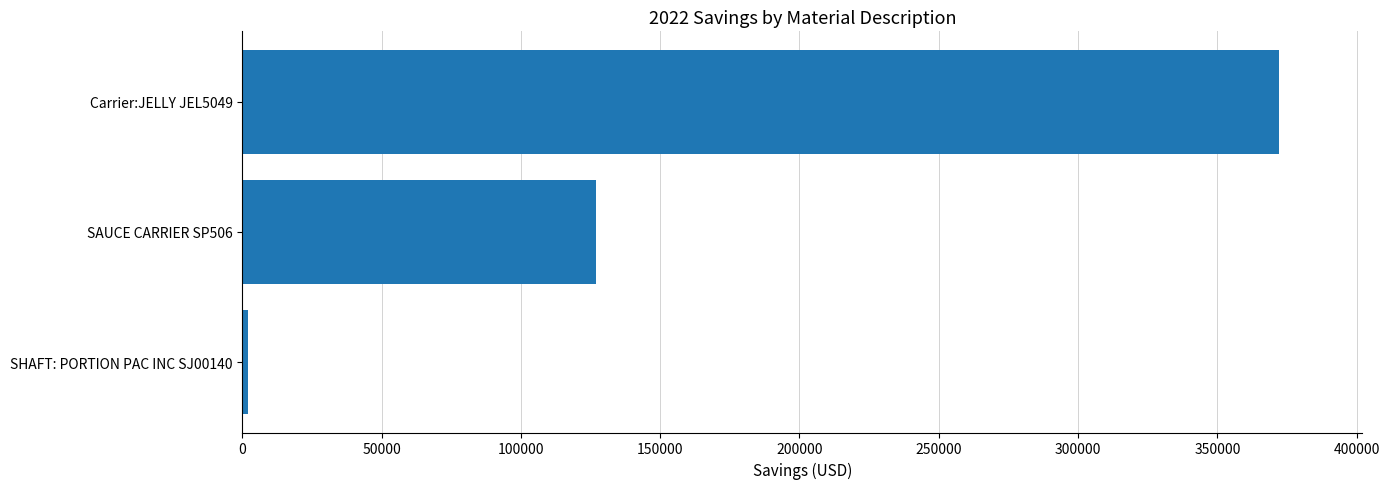

What is the difference between the values at Carrier:JELLY JEL5049 and SAUCE CARRIER SP506?

245441.4